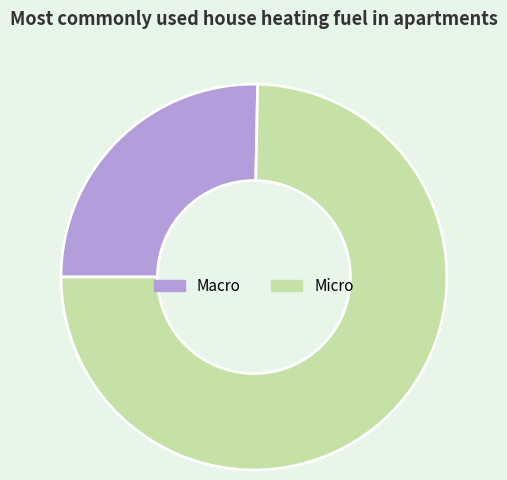

What is the ratio of the value at Micro to the value at Macro?

3.0